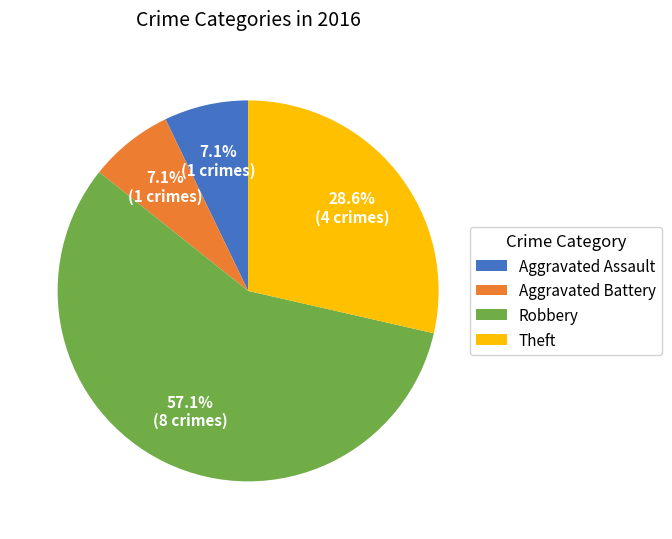

What percentage is NOT represented by Aggravated Battery?

92.9%